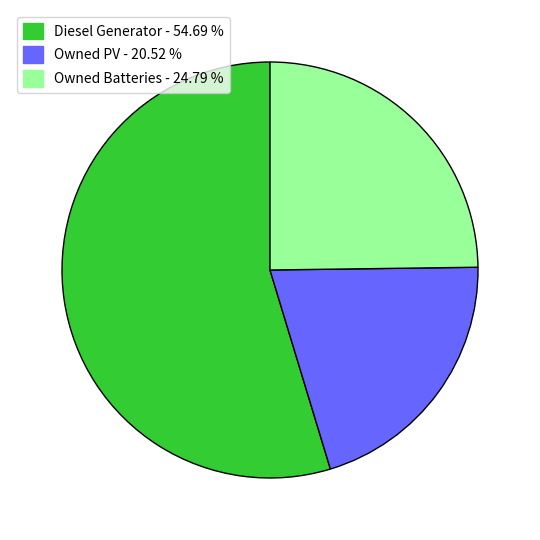

Which slice is the largest?

Diesel Generator